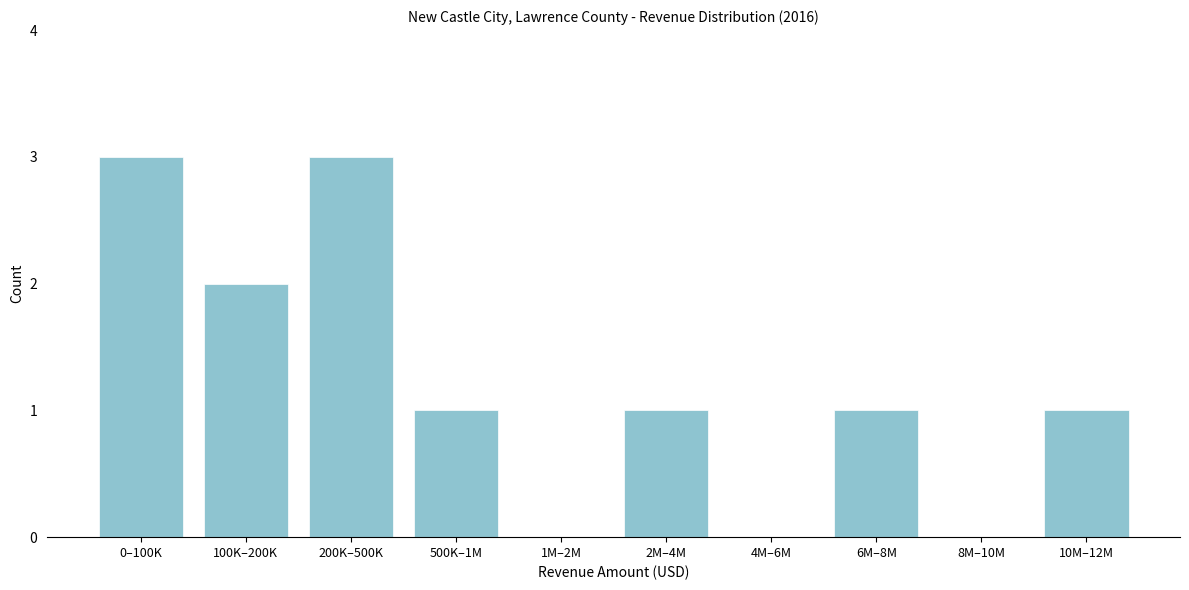

Reading left to right, transcribe all the data shown in this chart.

0–100K=3	100K–200K=2	200K–500K=3	500K–1M=1	1M–2M=0	2M–4M=1	4M–6M=0	6M–8M=1	8M–10M=0	10M–12M=1